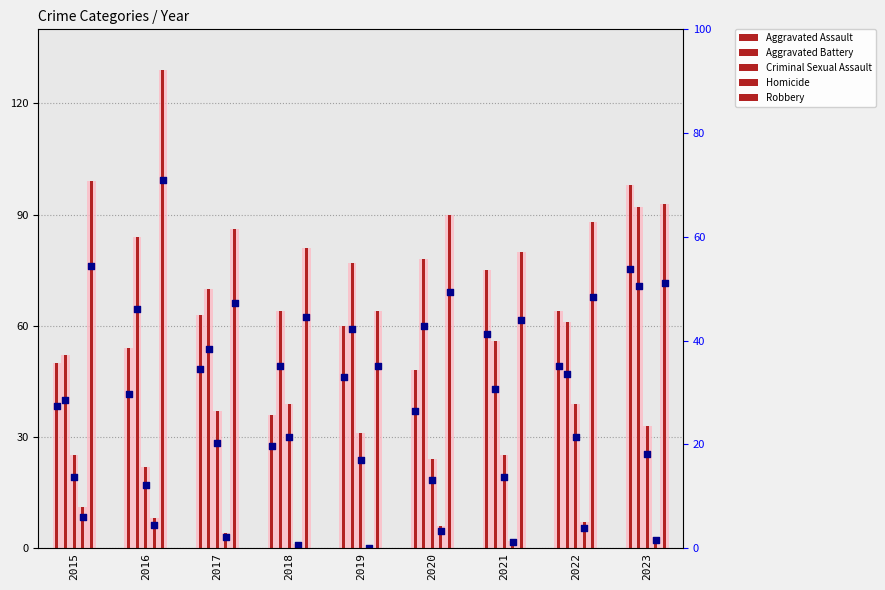

Which series reaches the maximum Y coordinate?

Robbery